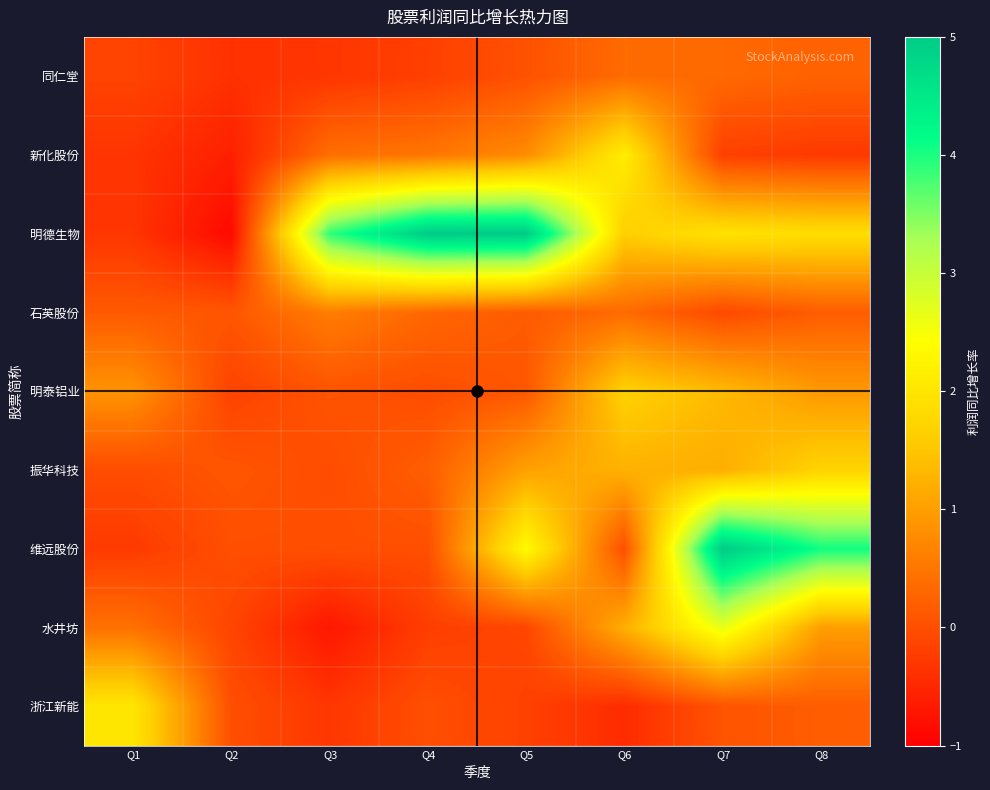

What is the smallest value displayed?

-0.9